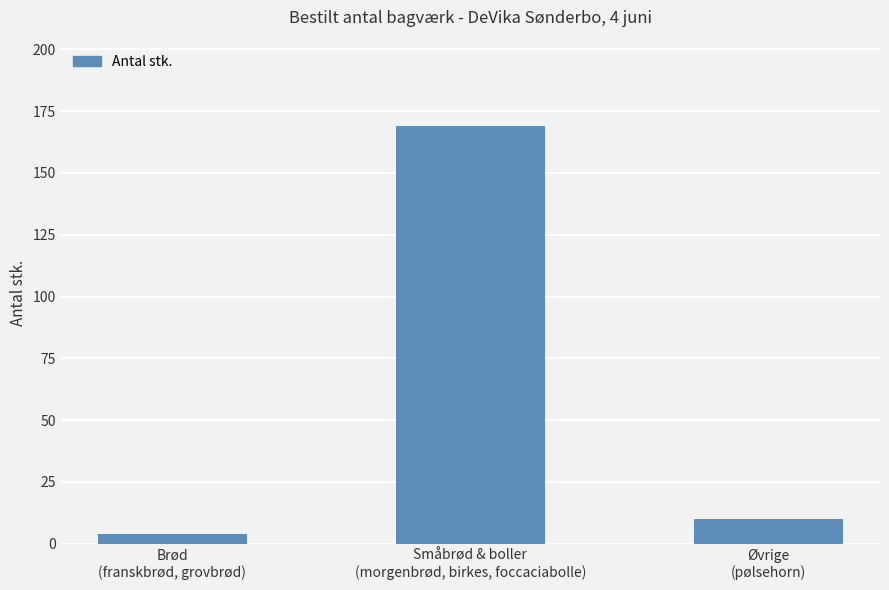

What is the difference between the maximum and second lowest values?

159